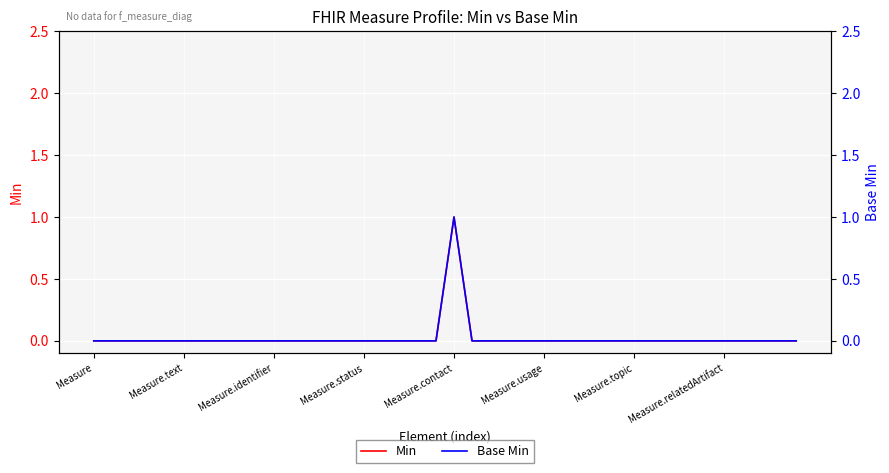

What are all the series names shown in the legend?

Min, Base Min